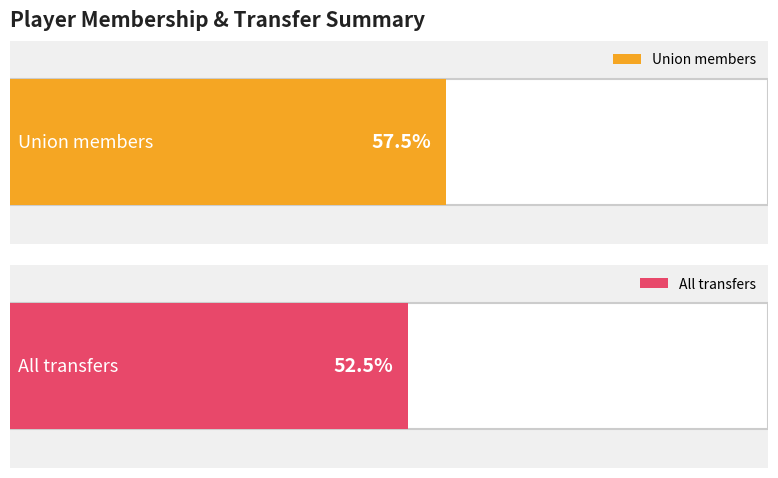

How many data points in union are less than 1?

1